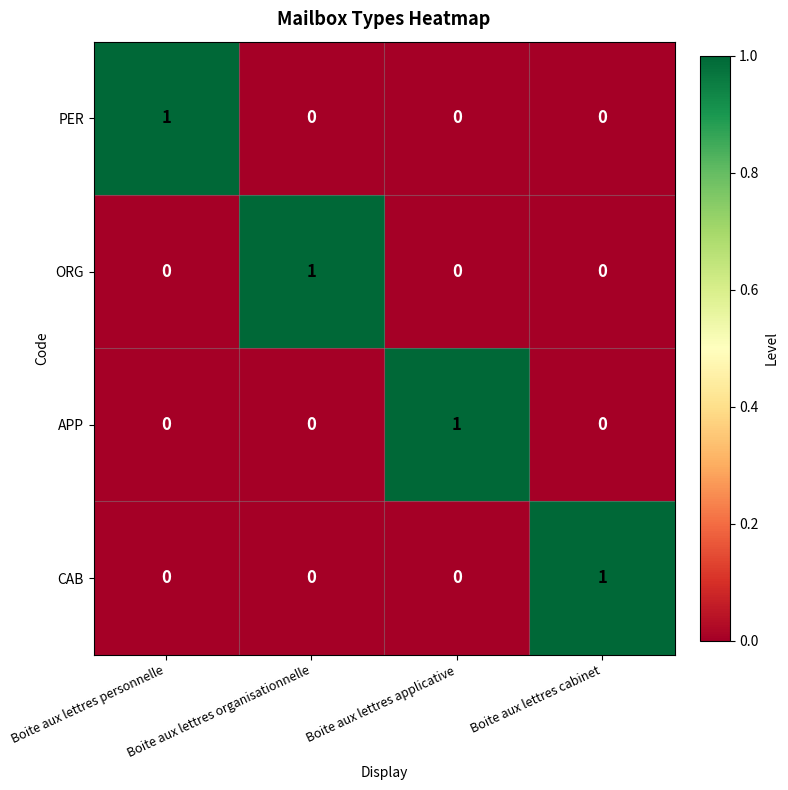

Is it true that ORG equals 0 at Boite aux lettres personnelle?

True